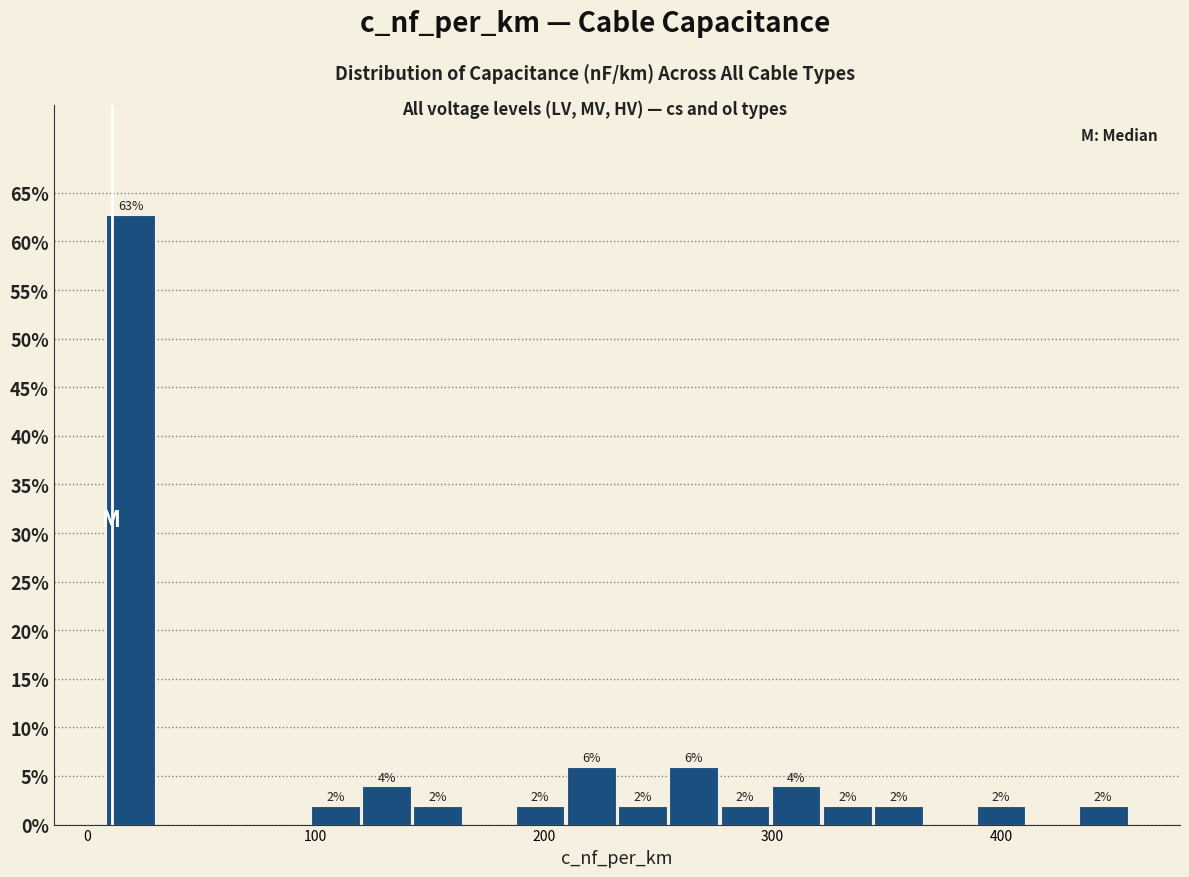

Around what value on the x-axis is the tallest bar? Give the approximate position of its centre, as read against the axis.

20